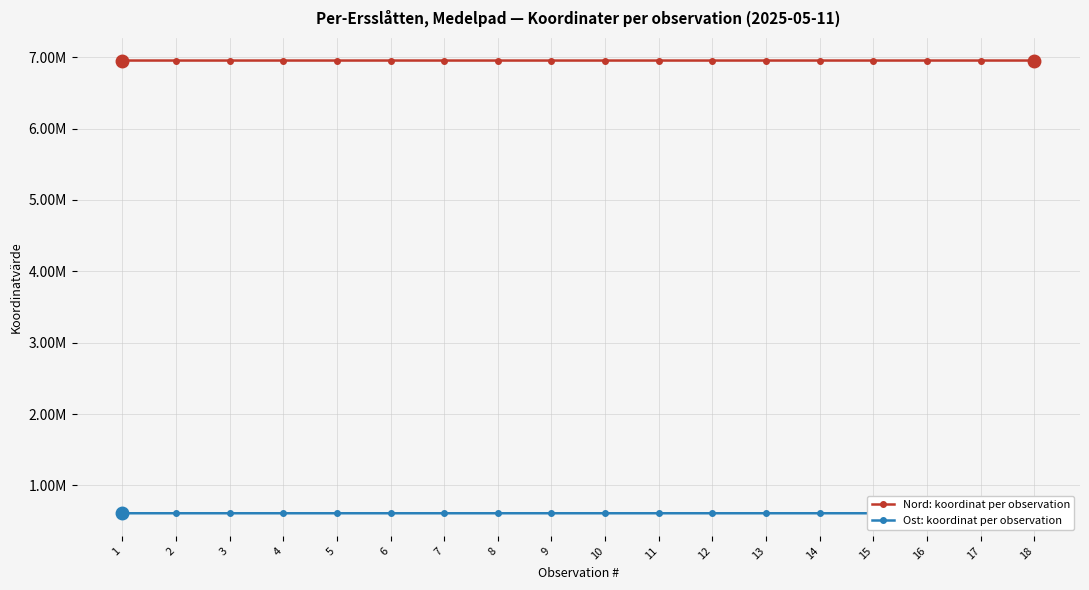

True or false: Ost: koordinat per observation has a value of 611049 at 6.

True